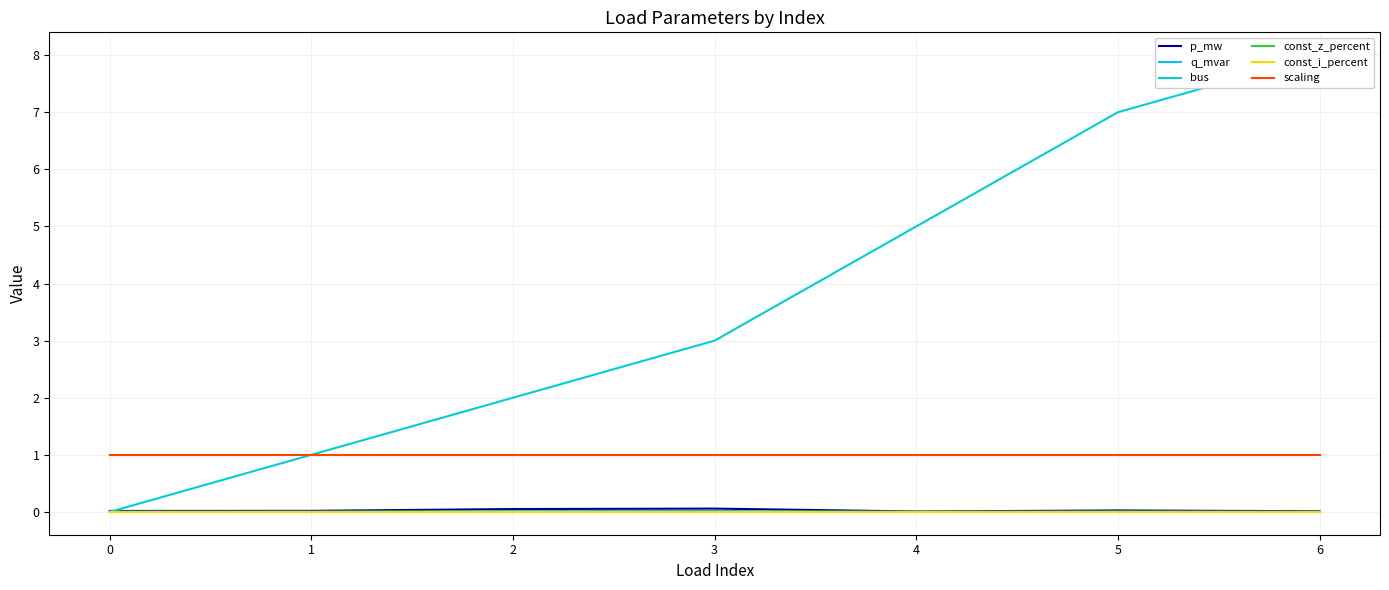

At which category is the sum across all series the highest?

6